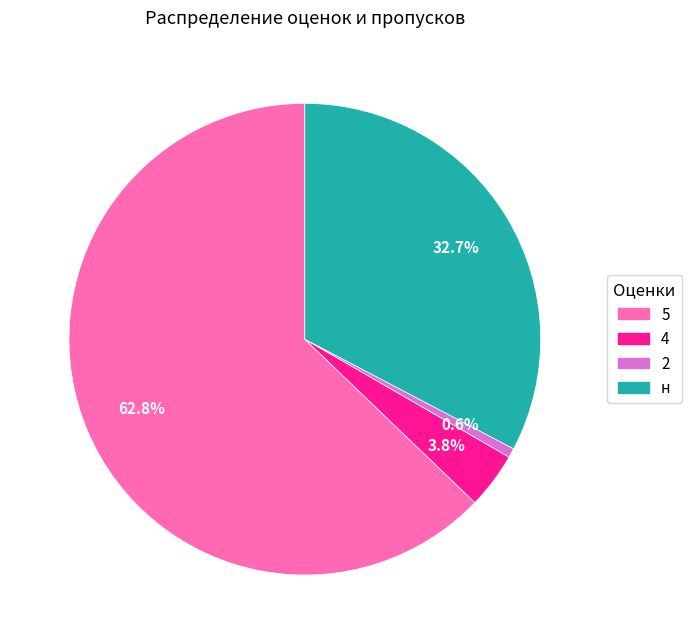

Is there a majority slice in this chart?

Yes